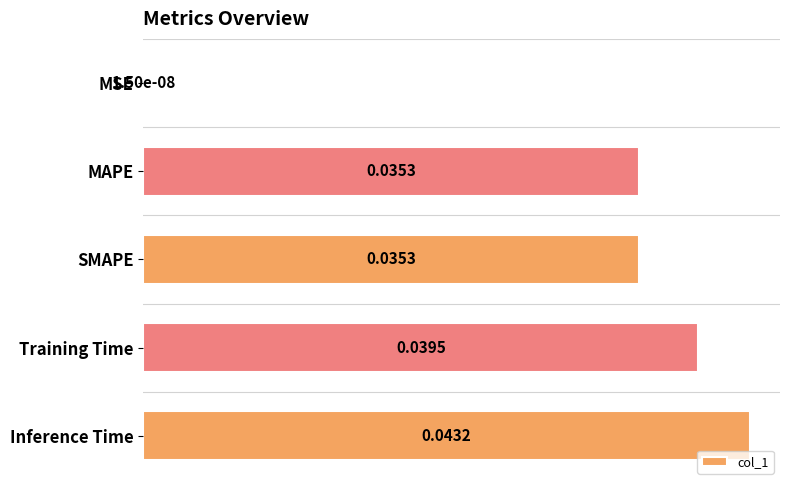

Which has a higher value, Training Time or Inference Time?

Inference Time